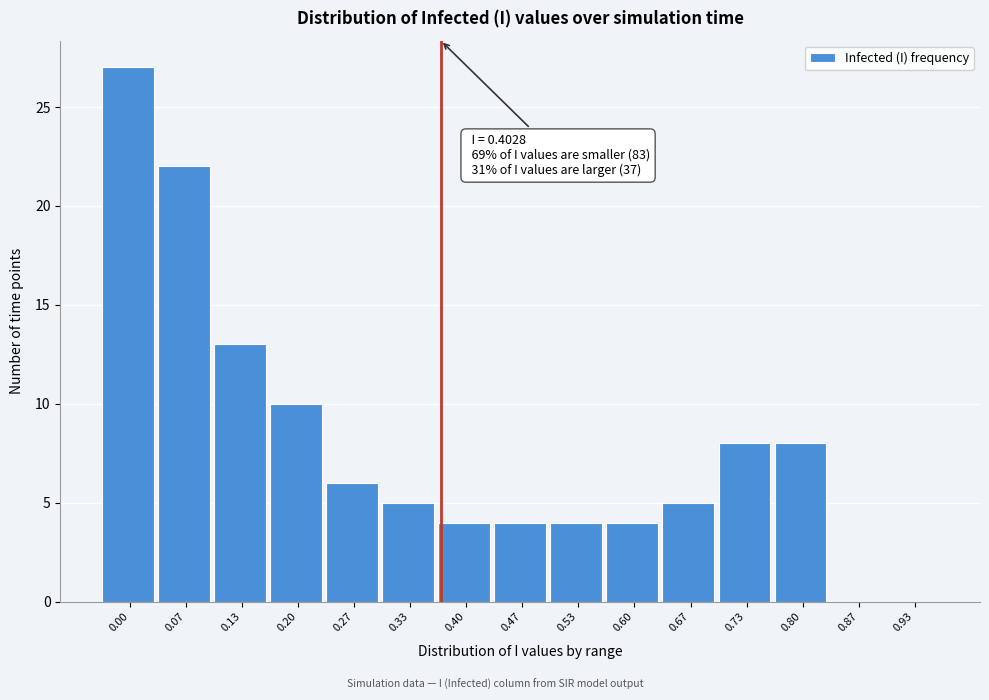

Reading right to left, extract all data points from this chart.

0.93=0	0.87=0	0.80=8	0.73=8	0.67=5	0.60=4	0.53=4	0.47=4	0.40=4	0.33=5	0.27=6	0.20=10	0.13=13	0.07=22	0.00=27